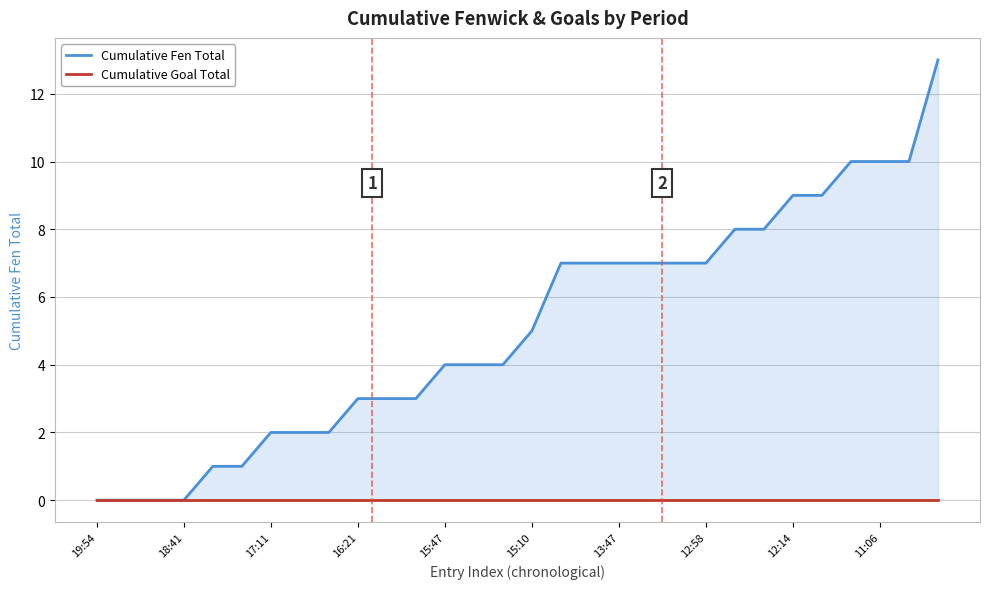

Which has a higher value, 12:14 or 15:10?

12:14